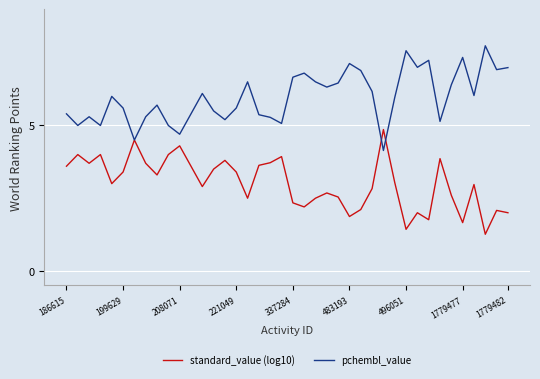

Reading right to left, list all the values displayed in this chart.

standard_value (log10): 2.0	2.1	1.3	3.0	1.7	2.6	3.9	1.8	2.0	1.4	3.0	4.9	2.8	2.1	1.9	2.5	2.7	2.5	2.2	2.3	3.9	3.7	3.6	2.5	3.4	3.8	3.5	2.9	3.6	4.3	4.0	3.3	3.7	4.5	3.4	3.0	4.0	3.7	4.0	3.6
pchembl_value: 7.0	6.9	7.7	6.0	7.3	6.4	5.1	7.2	7.0	7.6	6.0	4.1	6.2	6.9	7.1	6.5	6.3	6.5	6.8	6.7	5.1	5.3	5.4	6.5	5.6	5.2	5.5	6.1	5.4	4.7	5.0	5.7	5.3	4.5	5.6	6.0	5.0	5.3	5.0	5.4